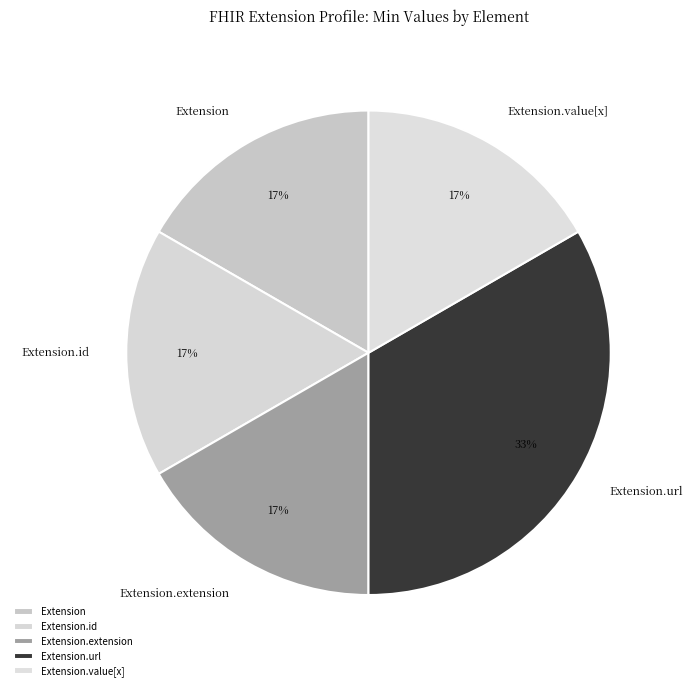

Is there any slice that represents more than half of the pie?

No